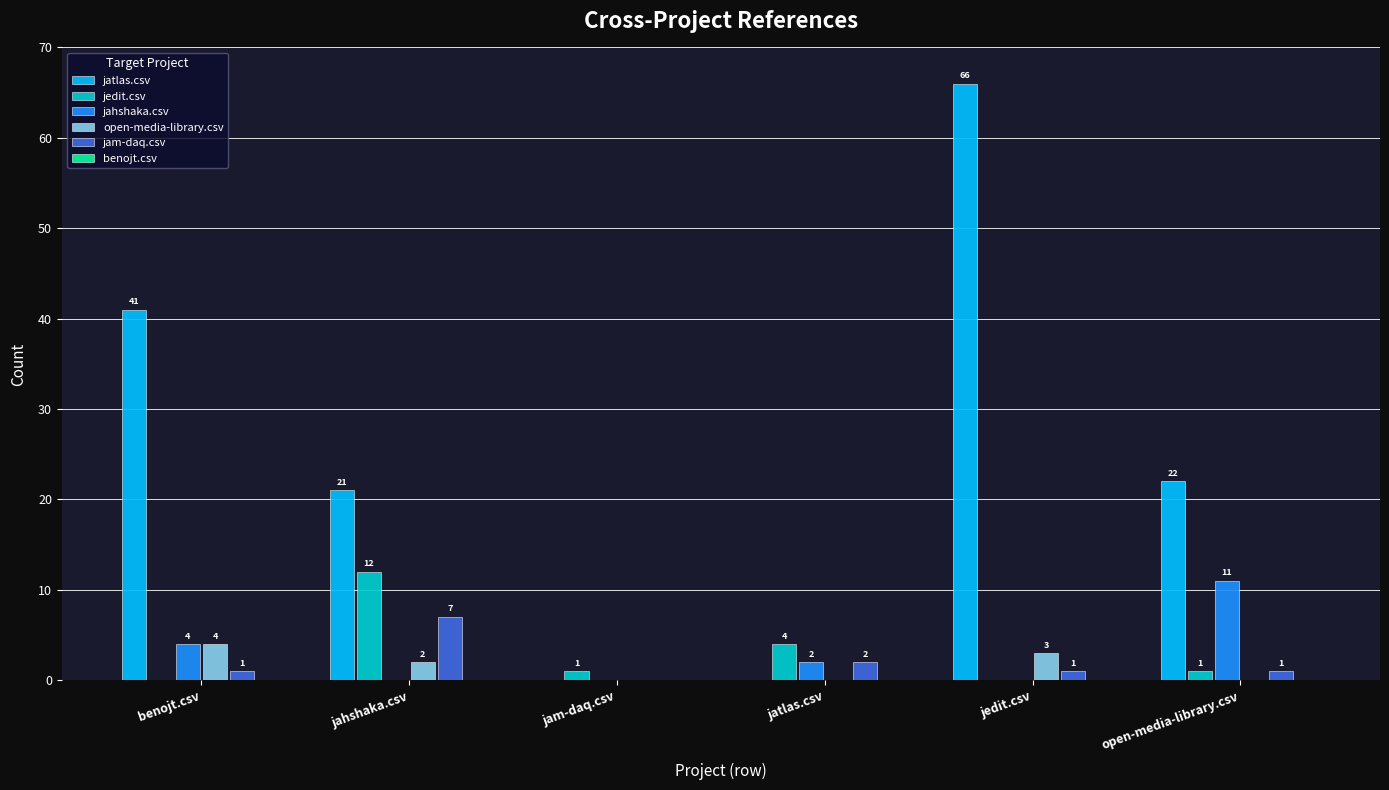

Is the value of jahshaka.csv at jatlas.csv greater than the value of jedit.csv at benojt.csv?

Yes